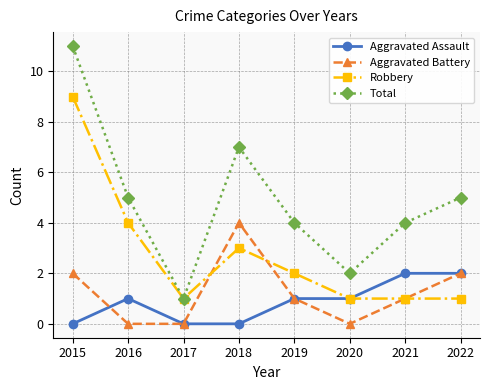

Is it true that Robbery equals 5 at 2016?

False